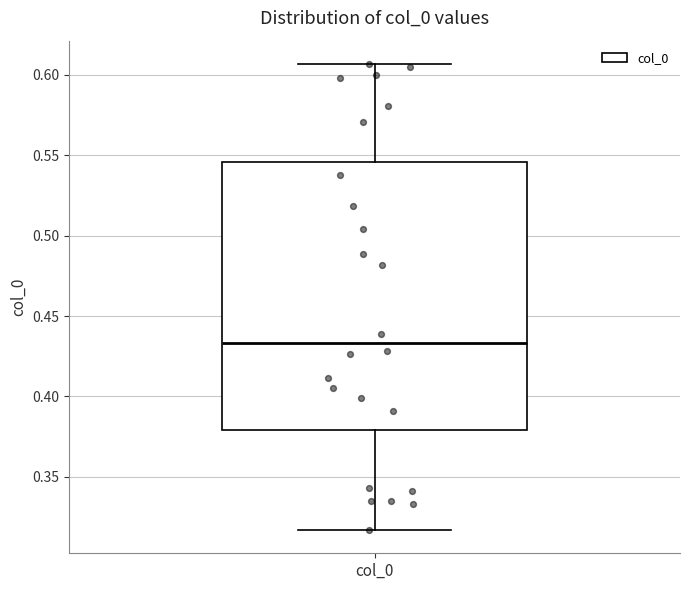

Transcribe this box plot: give where the median line is, the range the box spans, and where the two whiskers end, as read against the y-axis. The values are not printed on the chart, so give them approximately, as read against the axis.

median 0.435, box 0.380 to 0.545, whiskers 0.315 to 0.605